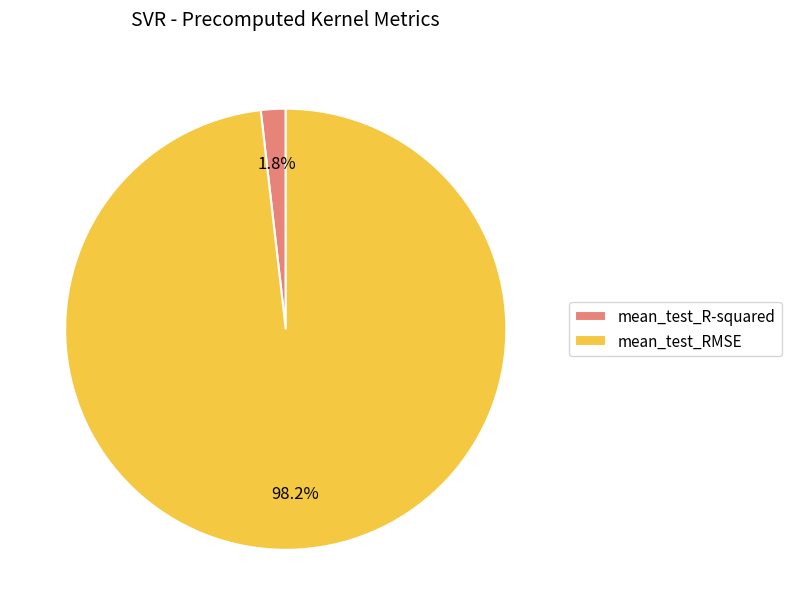

True or false: mean_test_R-squared accounts for 2% of the total.

True